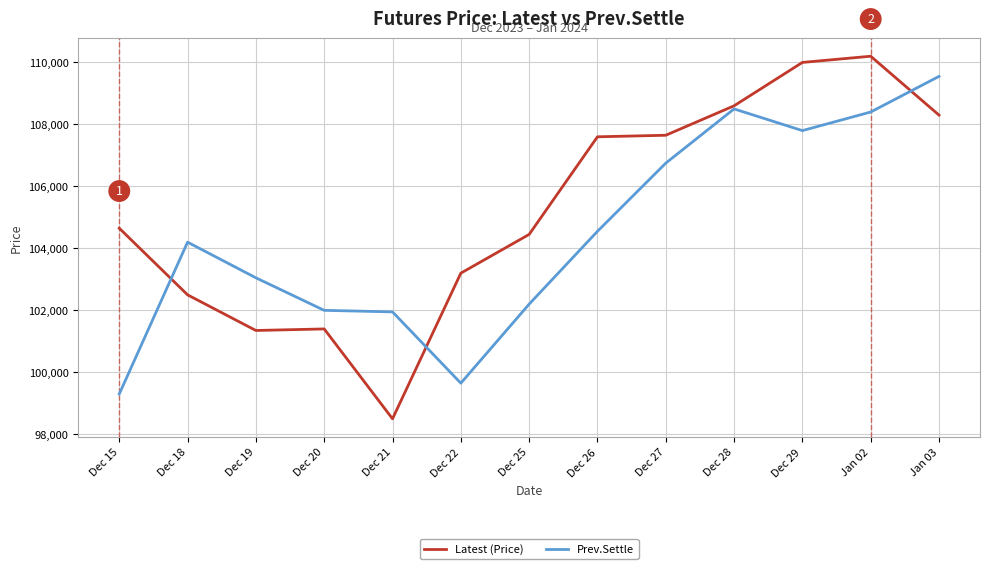

True or false: Prev.Settle has a value of 106750 at Dec 27.

True